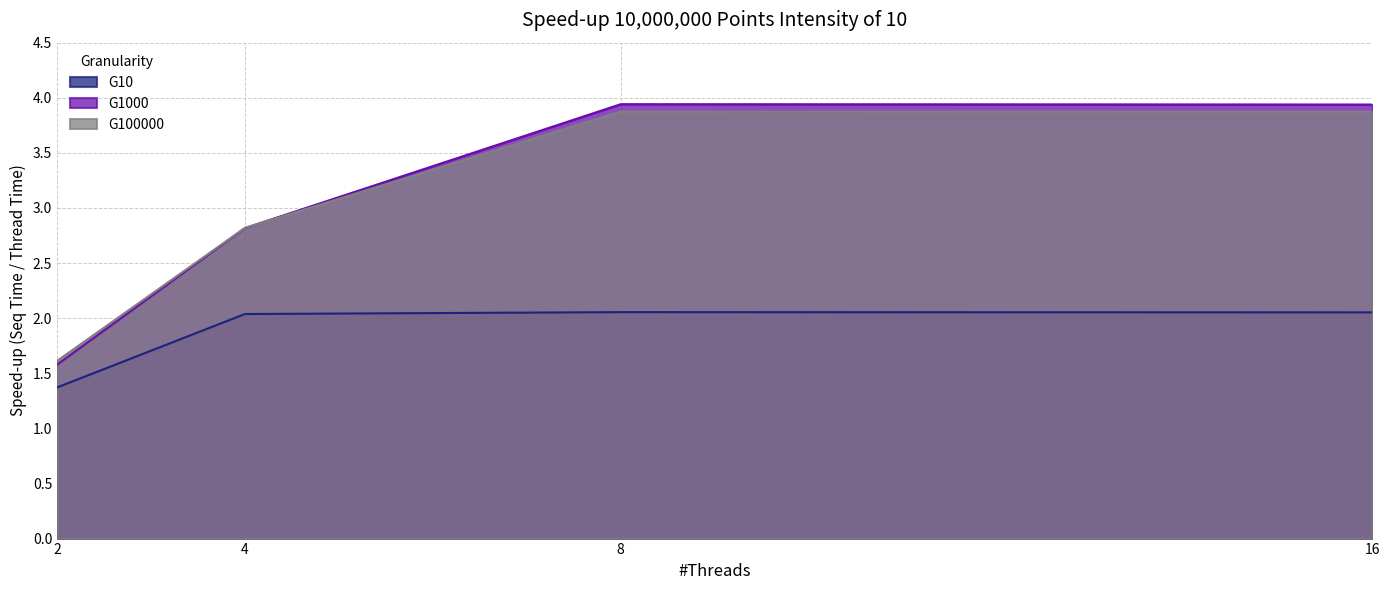

What is the difference between the maximum and minimum values in the G10 series?

0.7